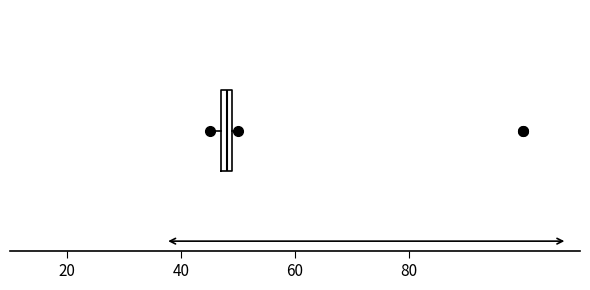

Where is the right edge of the box on the x-axis? The values are not printed on the chart, so give them approximately, as read against the axis.

50